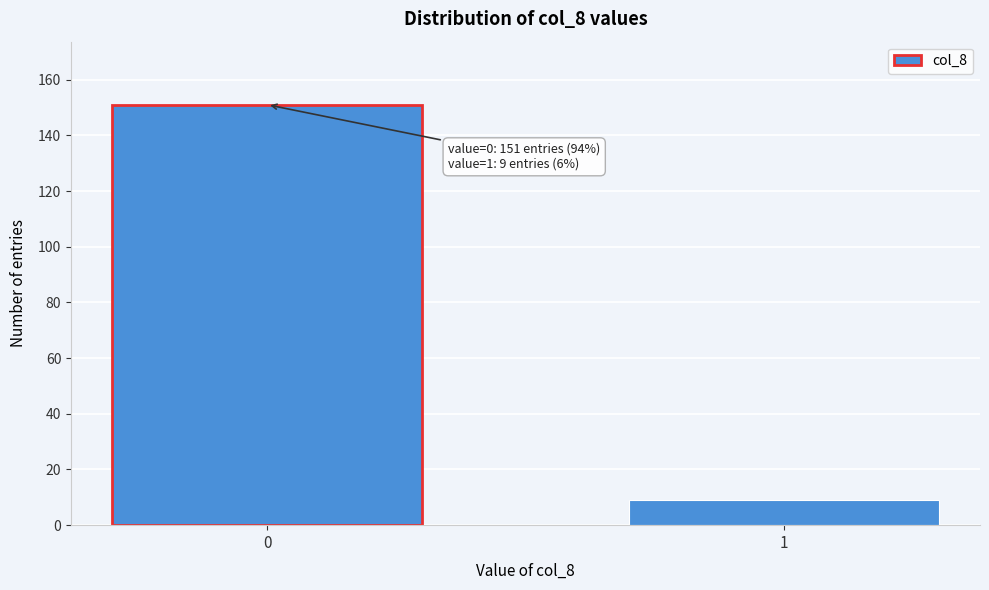

Reading left to right, extract all data points from this chart.

151	9